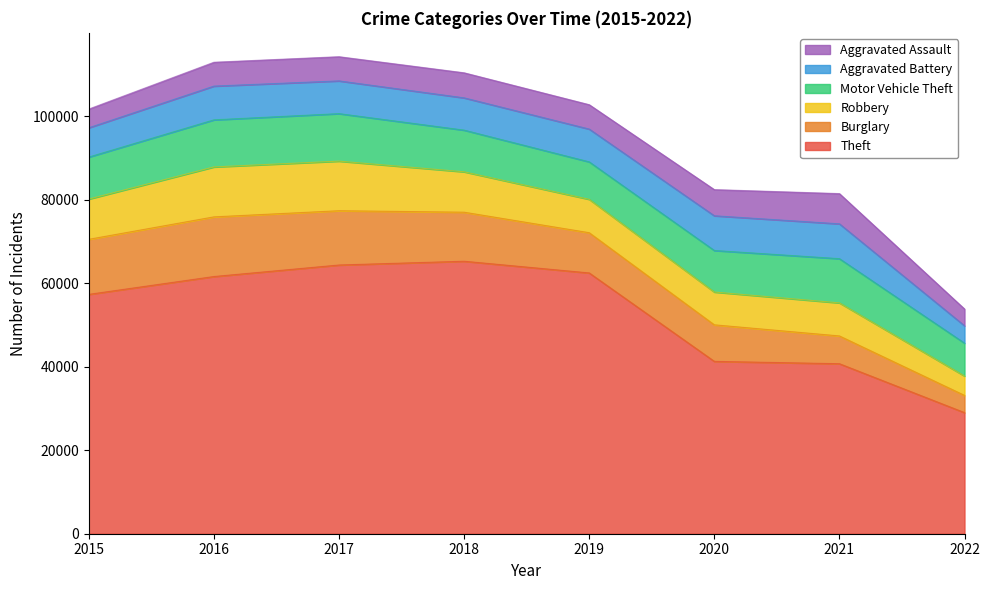

True or false: Theft has a value of 41293 at 2020.

True